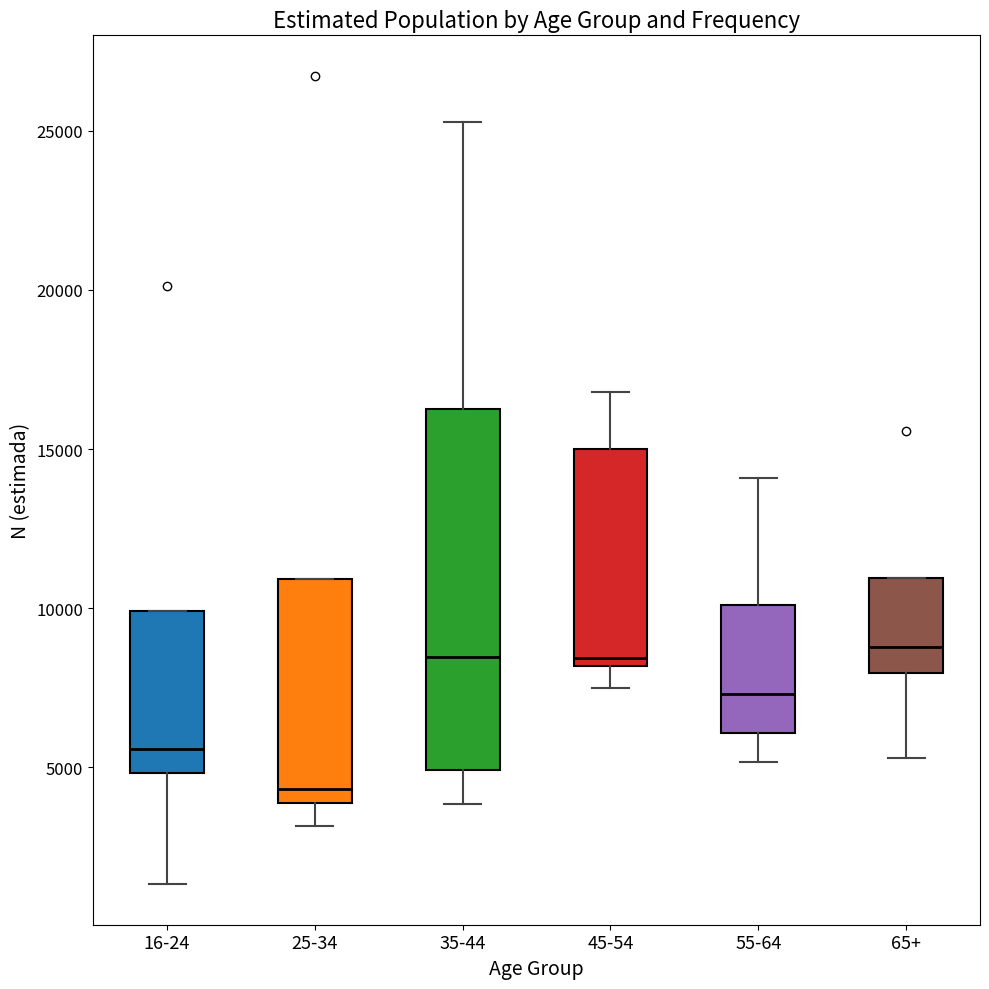

Comparing the boxes themselves (not the whiskers), which one is the tallest?

35-44